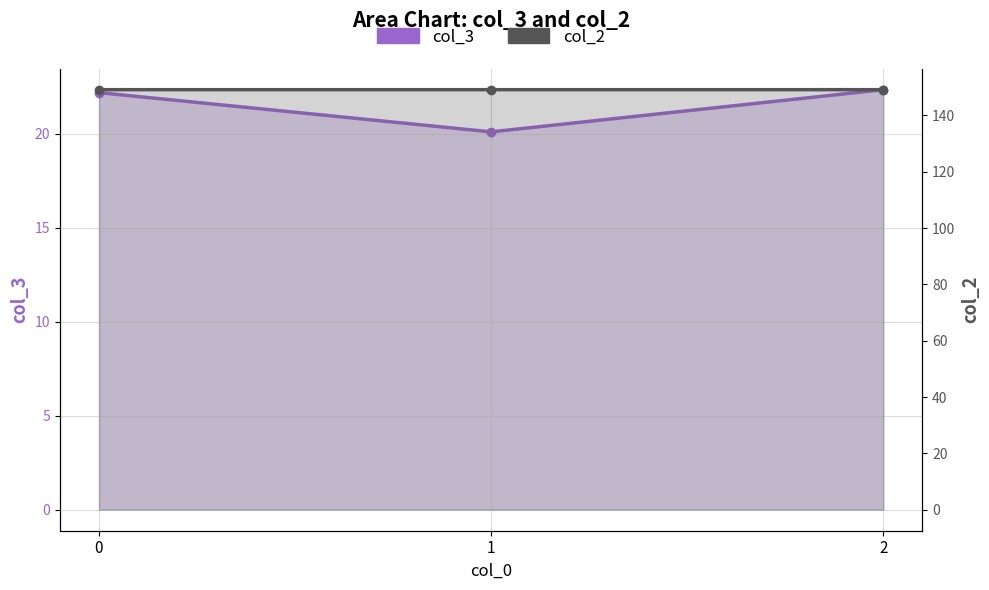

What is the total value across all series at 2?

171.5